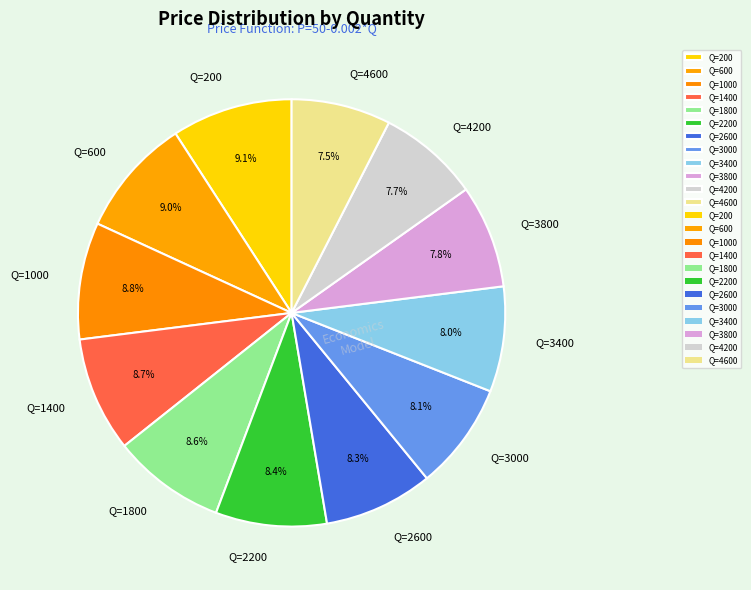

Does any single category account for the majority?

No